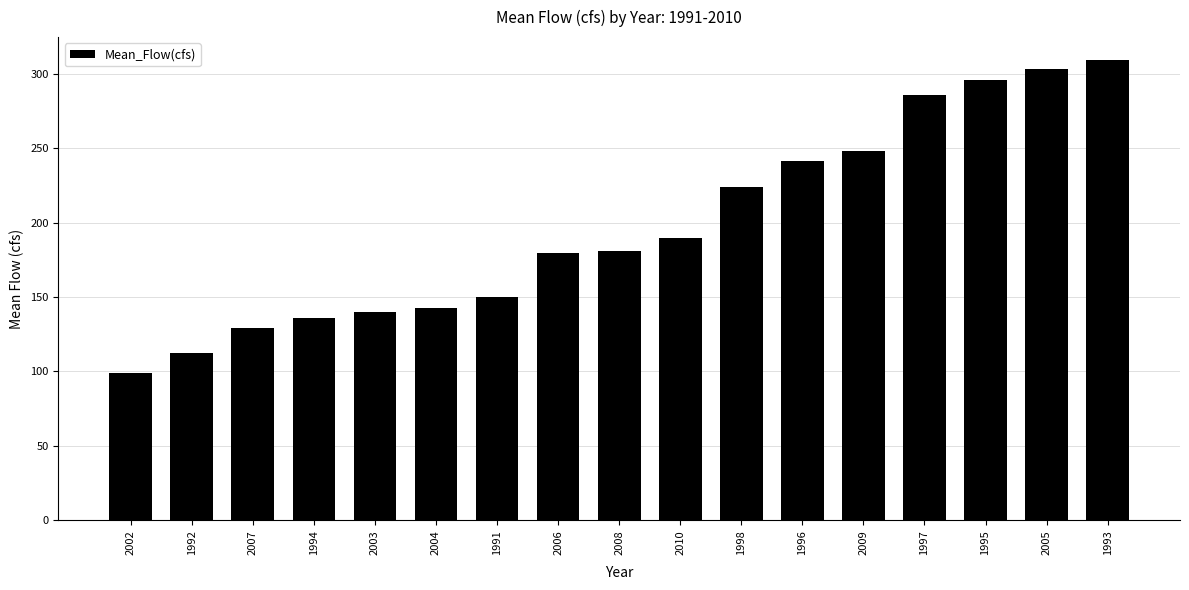

Between 2009 and 2010, which is larger?

2009